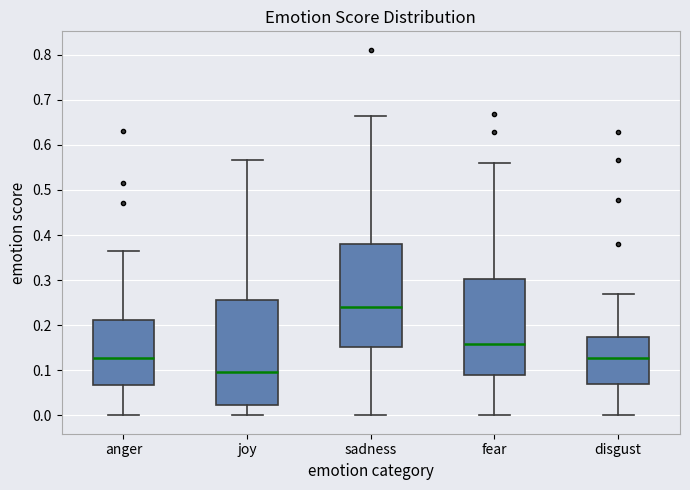

Reading left to right, read every box against the y-axis: the position of its median line, the range the box covers, and the ends of its whiskers. The values are not printed on the chart, so give them approximately, as read against the axis.

anger: median 0.13, box 0.07 to 0.21, whiskers 0.00 to 0.36
joy: median 0.10, box 0.02 to 0.26, whiskers 0.00 to 0.57
sadness: median 0.24, box 0.15 to 0.38, whiskers 0.00 to 0.66
fear: median 0.16, box 0.09 to 0.30, whiskers 0.00 to 0.56
disgust: median 0.13, box 0.07 to 0.17, whiskers 0.00 to 0.27